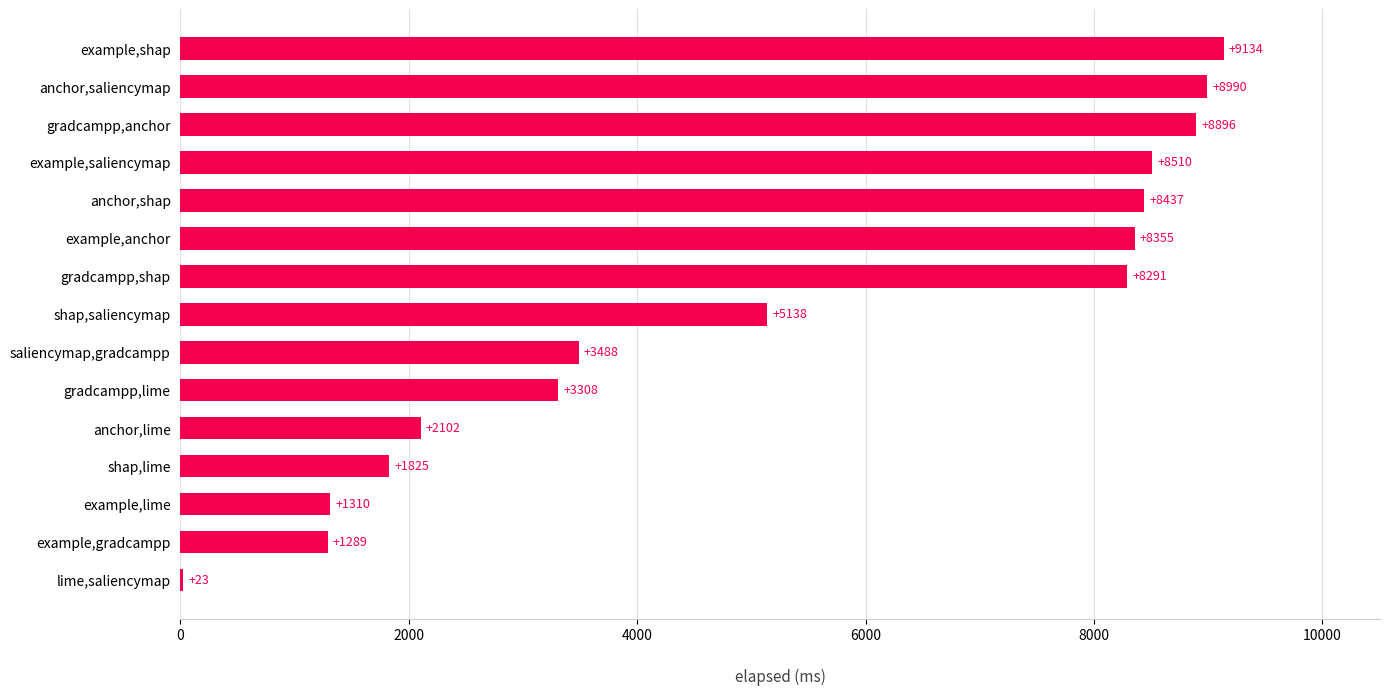

Count the number of data series in this chart.

1